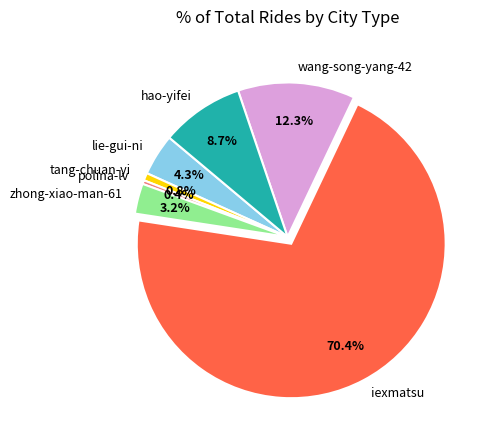

Is there any slice that represents more than half of the pie?

Yes